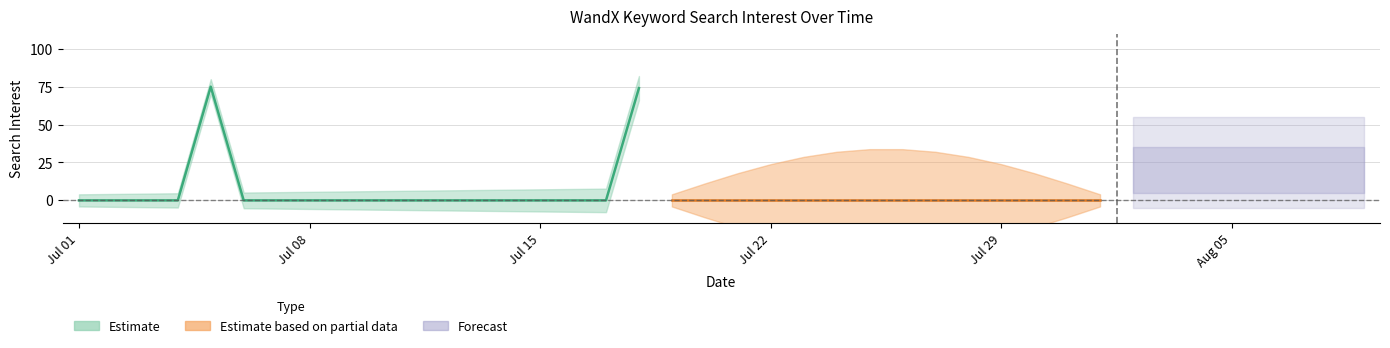

Which category has the highest value across all series?

2017/07/05